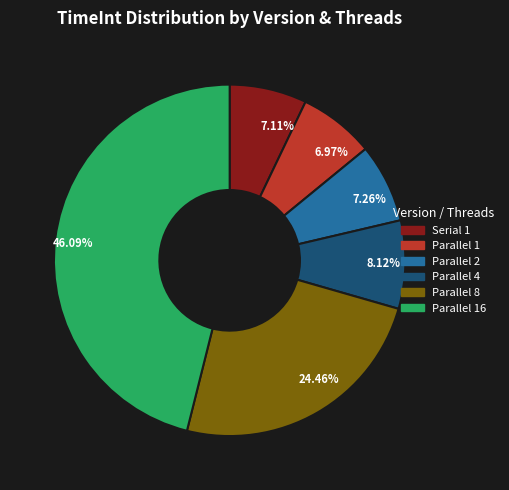

Is there a majority slice in this chart?

No